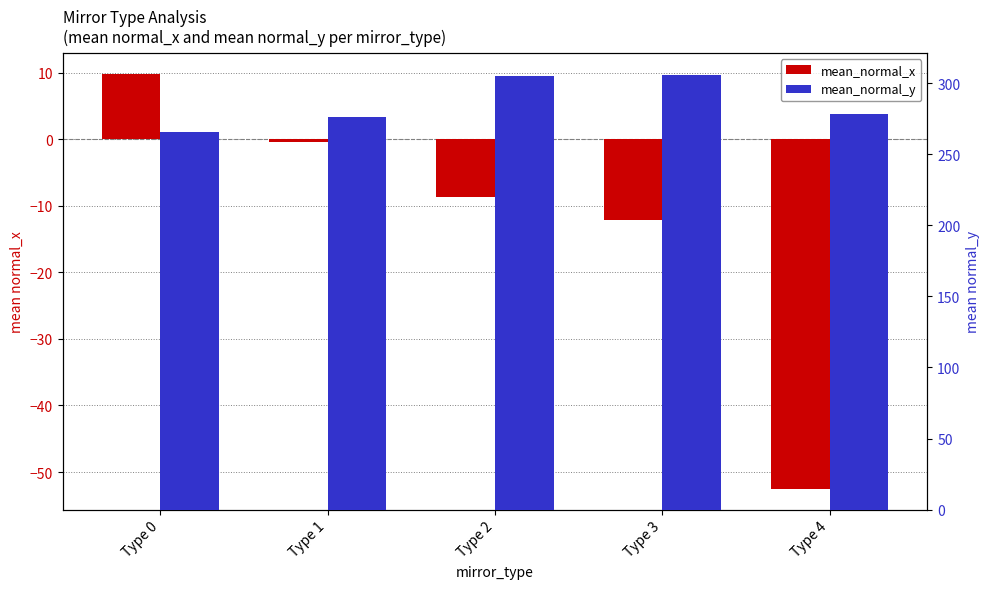

Which series changed the most between Type 1 and Type 3?

mean_normal_y